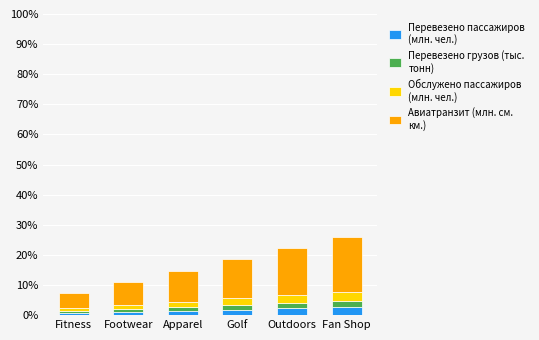

What is the total value across all series at Fan Shop?

25.9